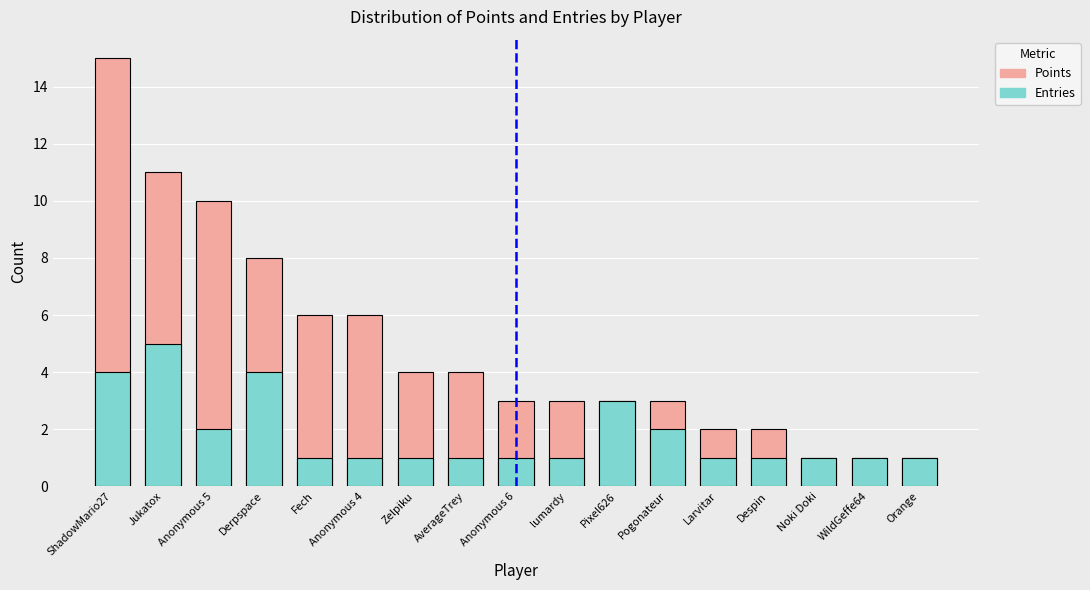

Is it true that Entries equals 1 at lumardy?

False